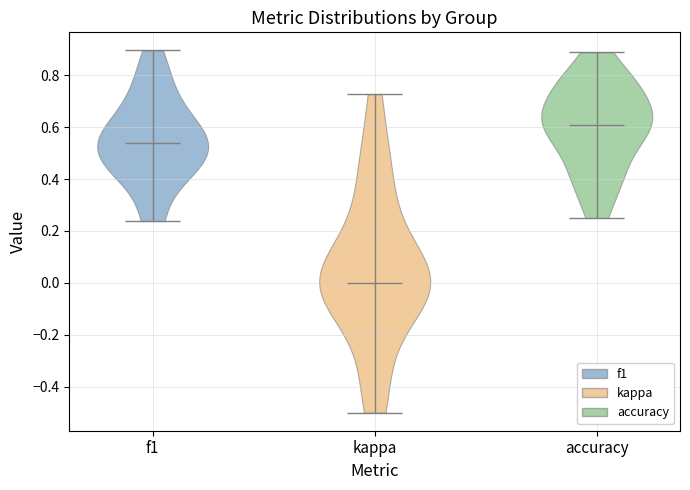

Reading left to right, read every violin against the y-axis: where its median line is, and the lowest and highest points it reaches. The values are not printed on the chart, so give them approximately, as read against the axis.

f1: median line 0.54, lowest point 0.24, highest point 0.90
kappa: median line 0.00, lowest point -0.50, highest point 0.72
accuracy: median line 0.60, lowest point 0.26, highest point 0.88